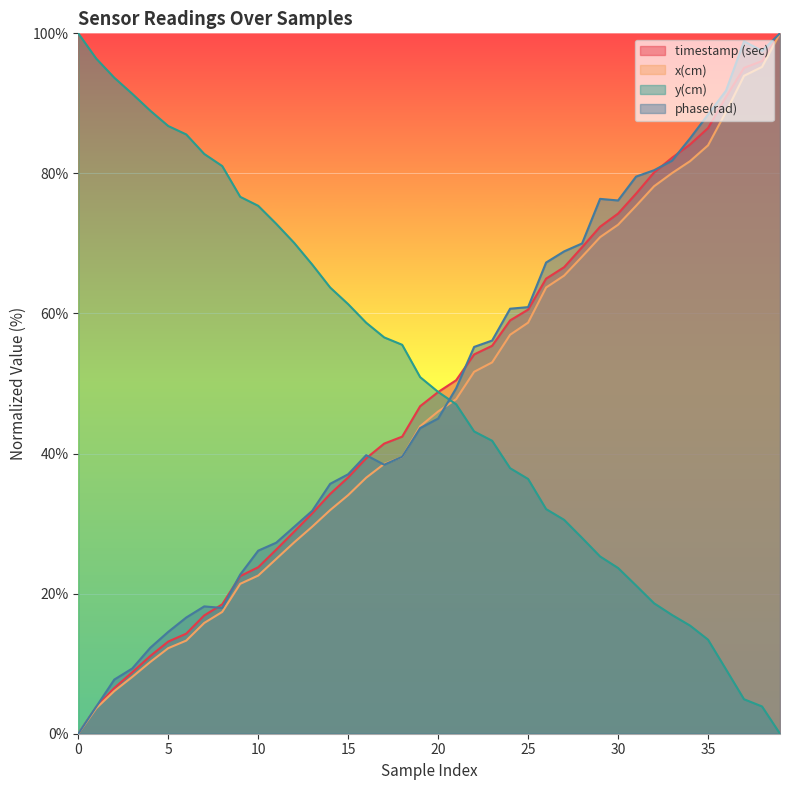

Rank the series by their average value, from highest to lowest.

y(cm), phase(rad), timestamp (sec), x(cm)